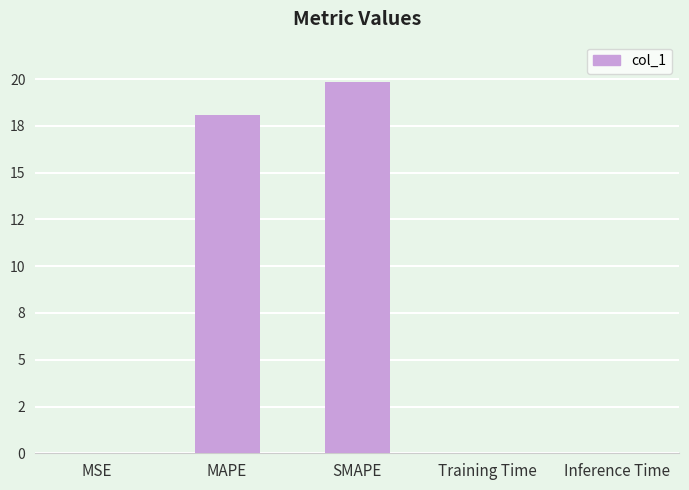

What is the sum of all values?

37.9